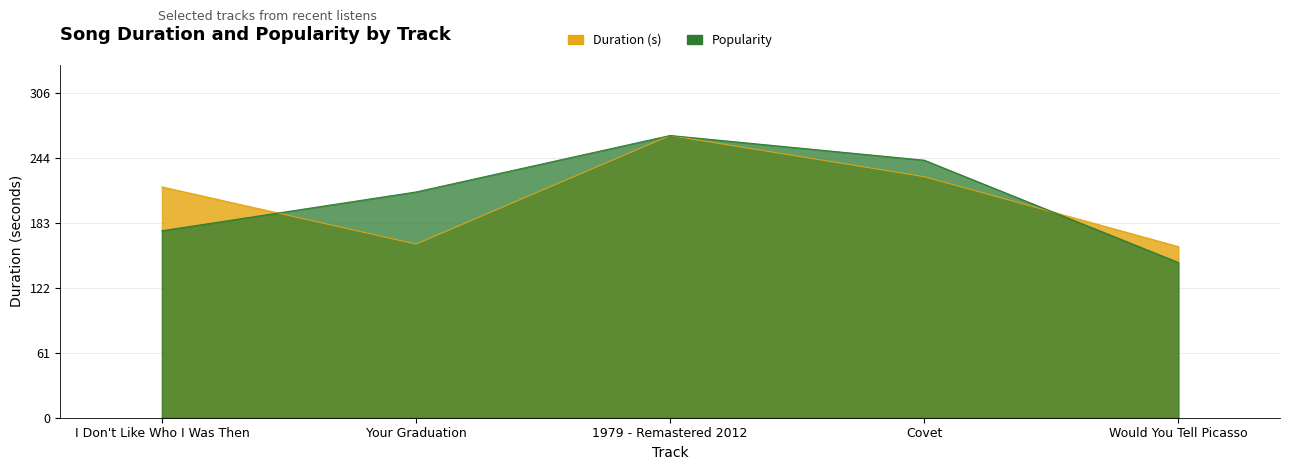

Reading right to left, list all the values displayed in this chart.

Duration (s): Would You Tell Picasso=161.4	Covet=227.3	1979 - Remastered 2012=266.2	Your Graduation=163.8	I Don't Like Who I Was Then=217.7
Popularity: Would You Tell Picasso=146.4	Covet=242.9	1979 - Remastered 2012=266.2	Your Graduation=213.0	I Don't Like Who I Was Then=176.4